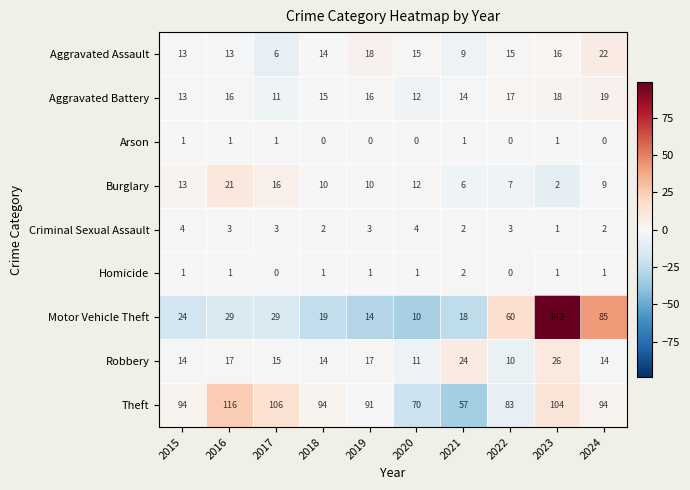

True or false: Robbery has a value of 5 at 2024.

False